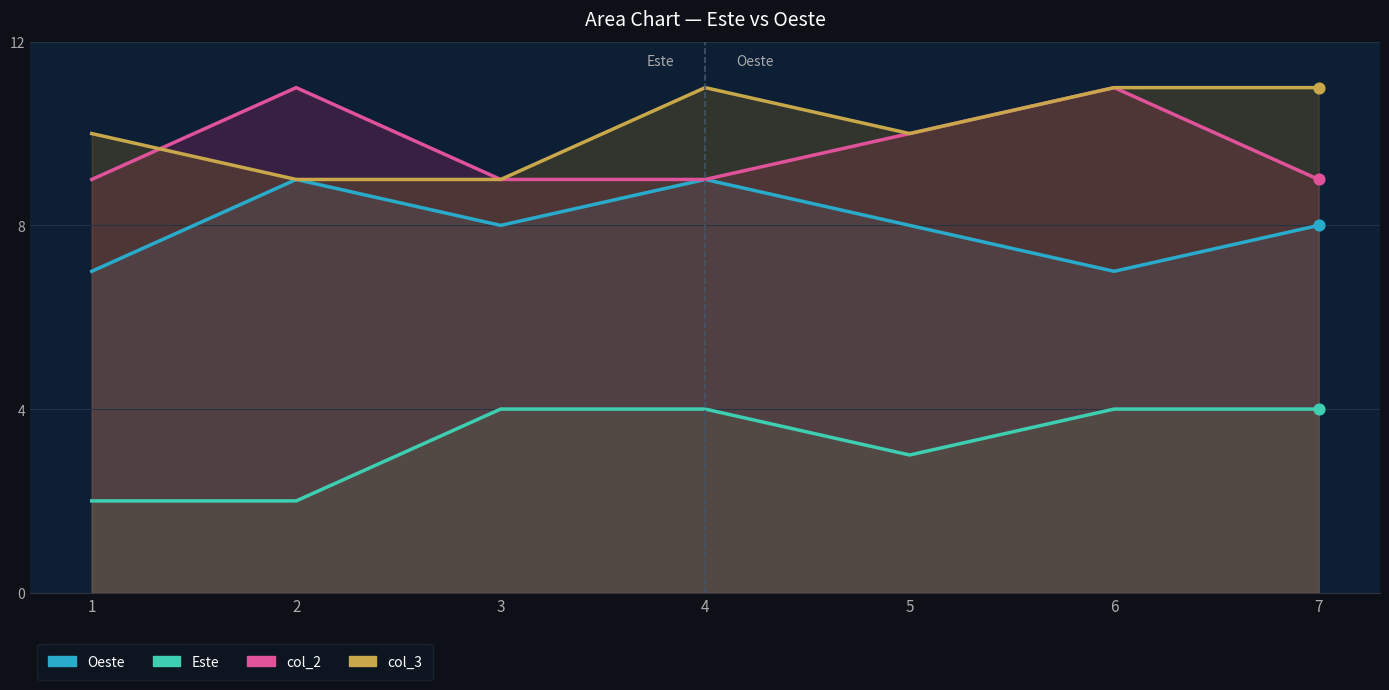

Which series reaches the minimum Y coordinate?

Este